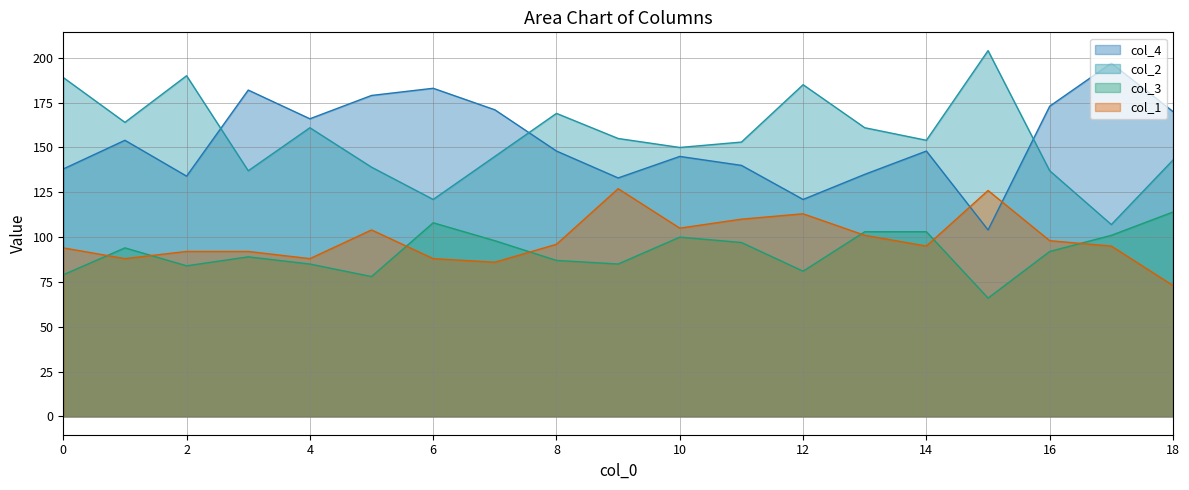

Rank the categories by col_3 value from highest to lowest.

18, 6, 13, 14, 17, 10, 7, 11, 1, 16, 3, 8, 4, 9, 2, 12, 0, 5, 15